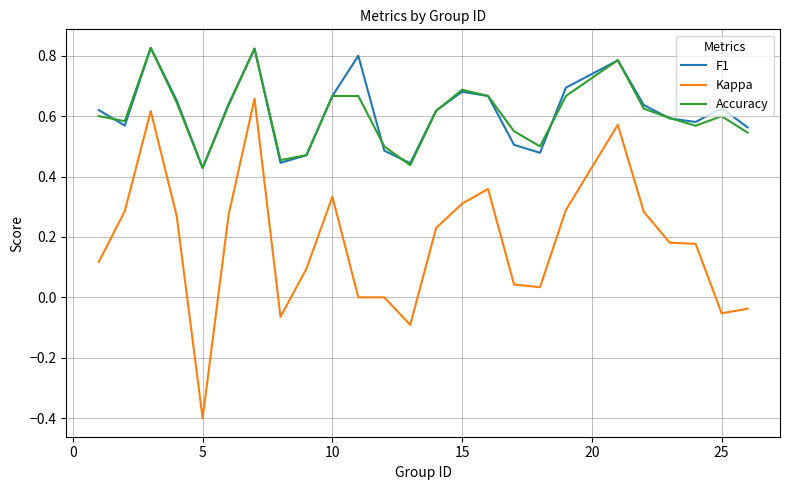

True or false: Accuracy and Kappa intersect in this chart.

False